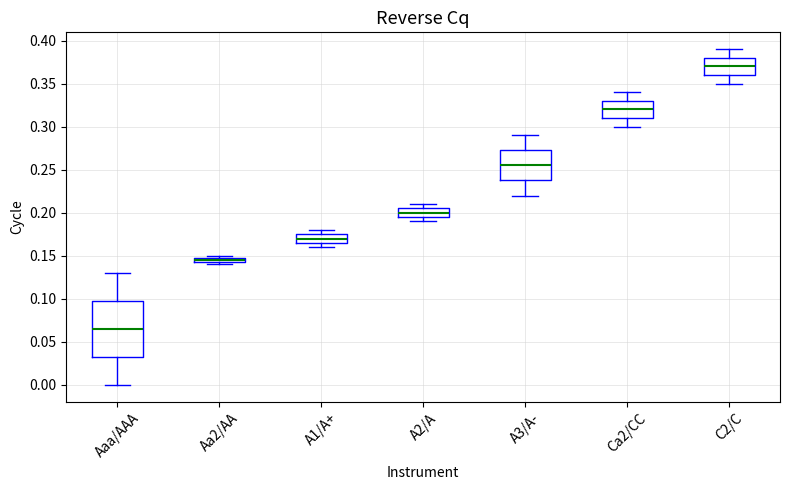

Comparing the boxes themselves (not the whiskers), which one is the tallest?

Aaa/AAA